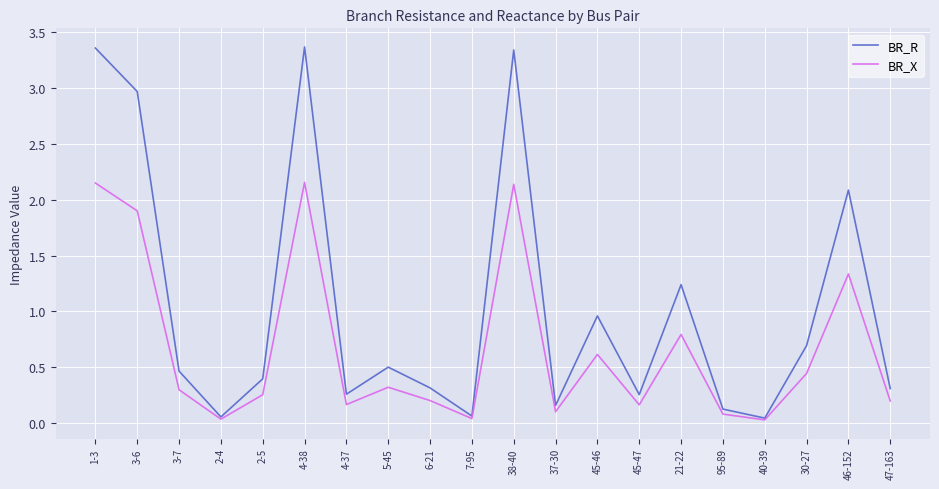

The value of BR_R at 3-6 is 0.9. True or false?

False